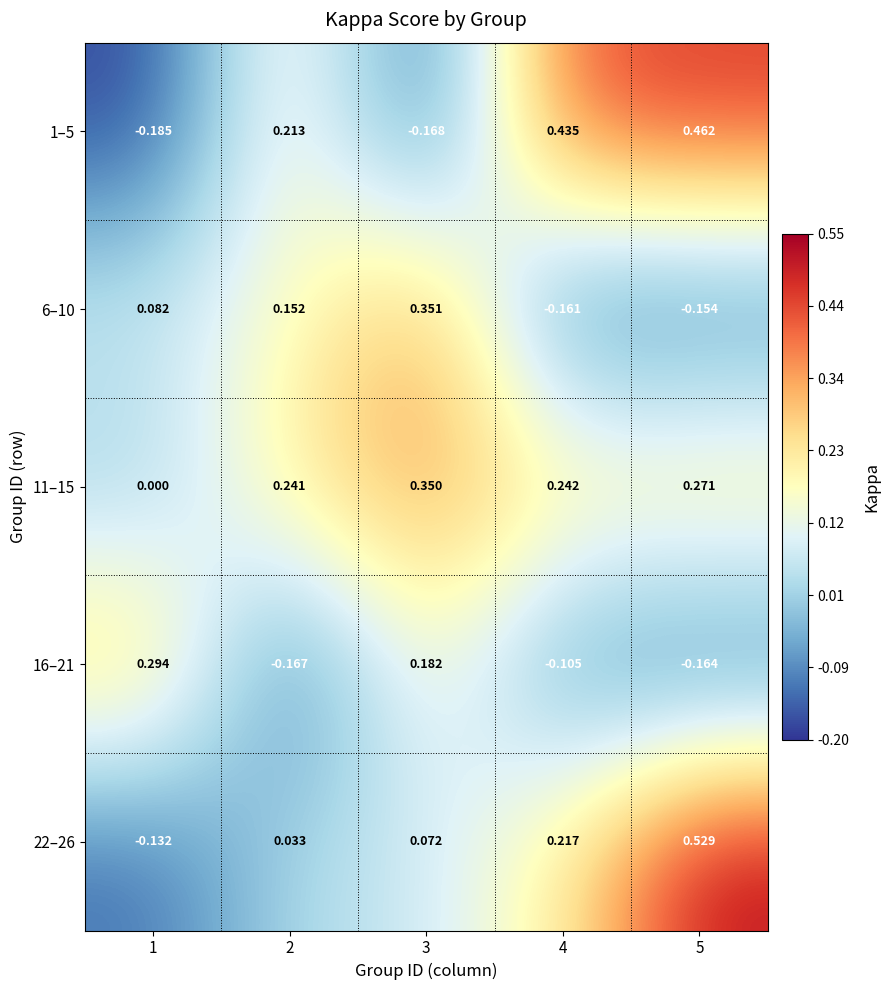

How many positive values does the 6–10 series have?

3